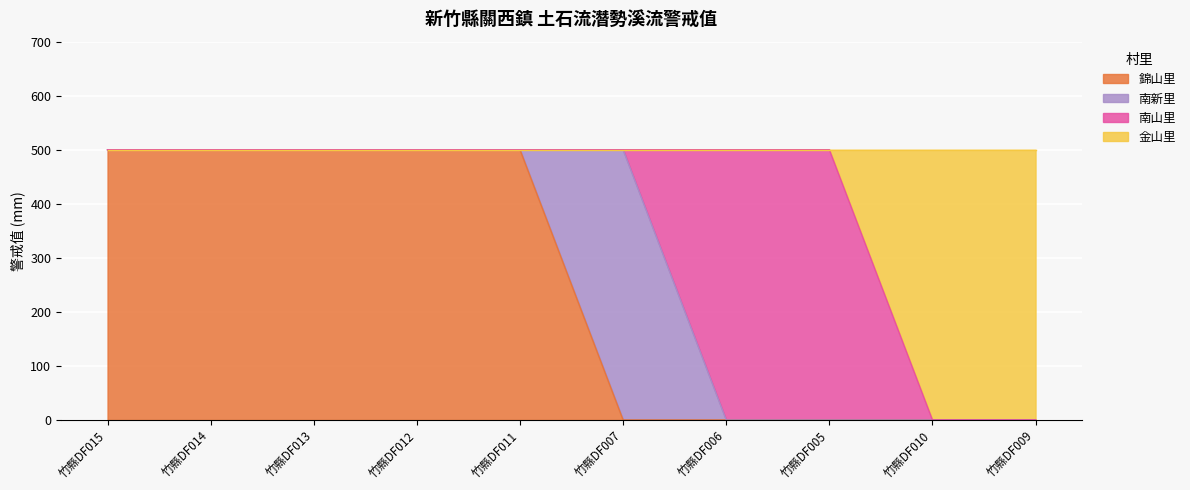

Is the value of 金山里 at 竹縣DF012 greater than the value of 錦山里 at 竹縣DF011?

No